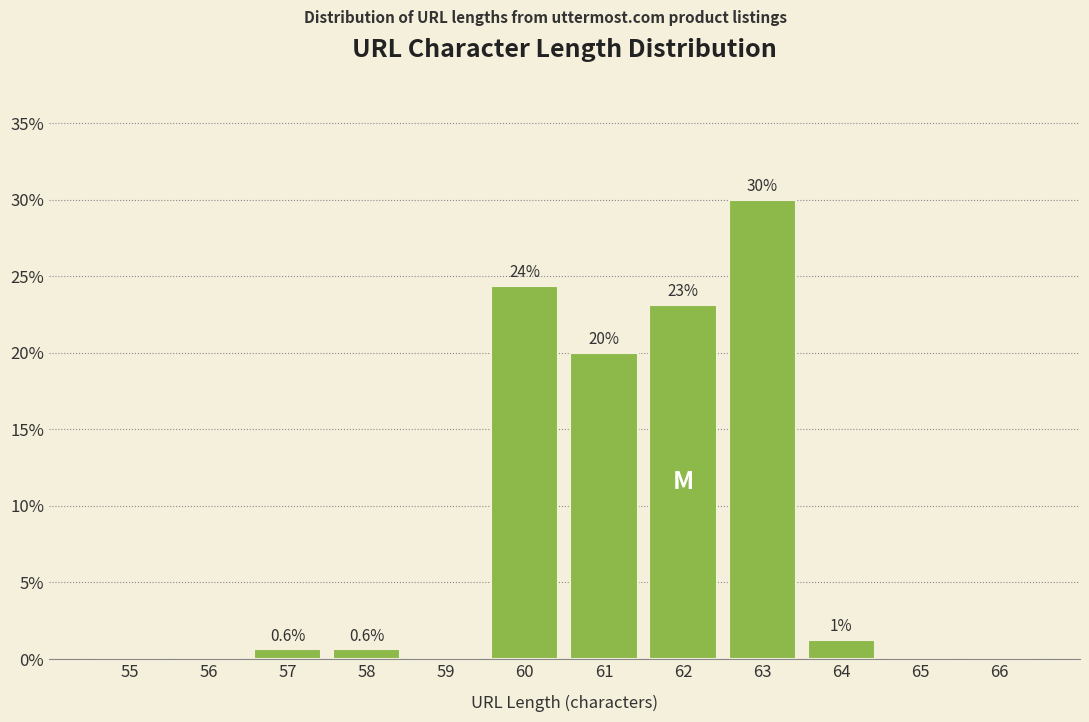

What is the maximum value shown in the chart?

30.0